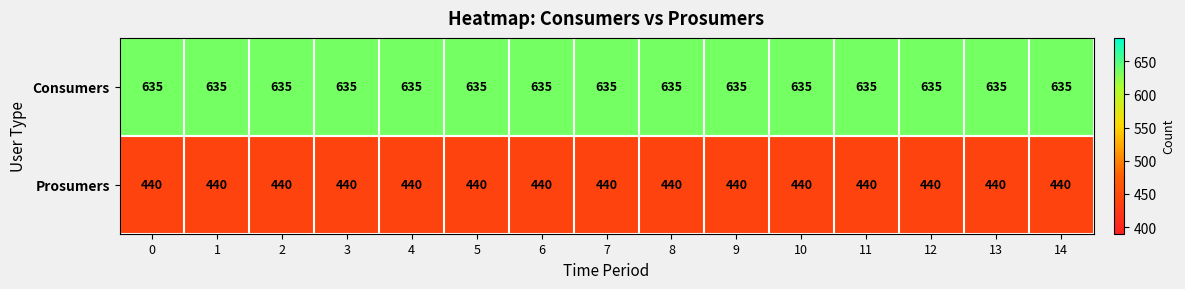

Which series has the largest total across all categories?

Consumers